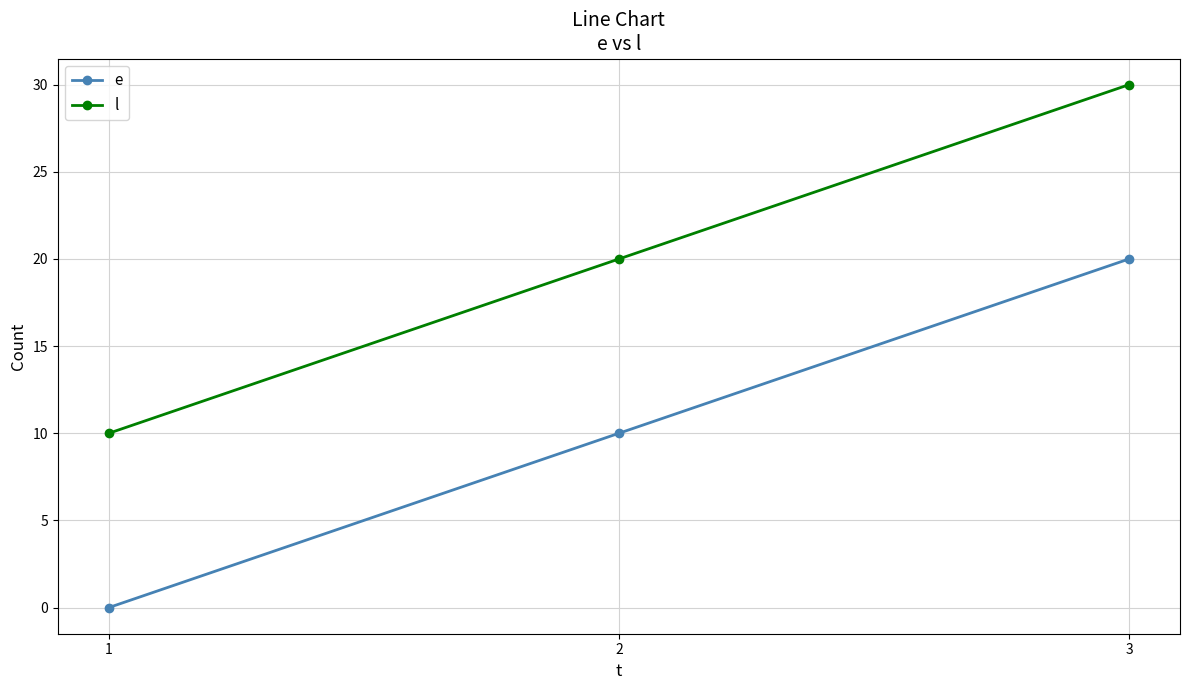

What is the sum of the e values at 3 and 1?

20